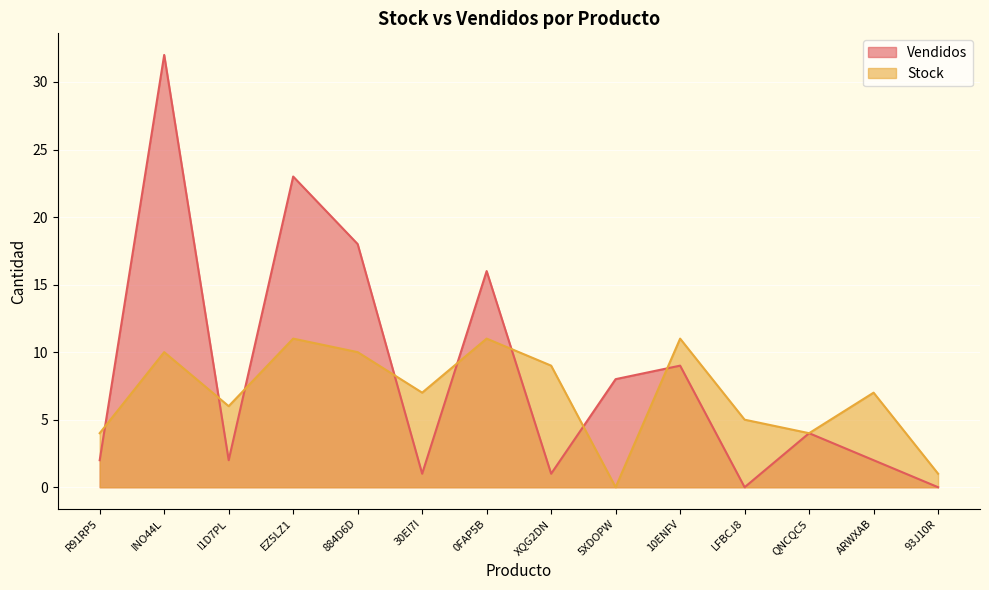

Between I1D7PL and EZ5LZ1, which series saw the biggest shift?

Vendidos